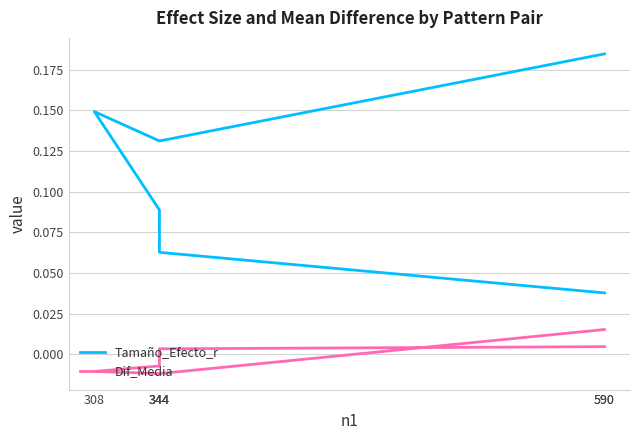

Does the chart display data point markers on the line(s)?

No